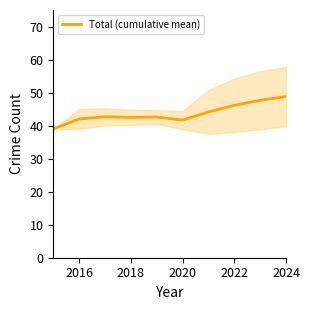

The Total (cumulative mean) series shows 41.7 at 2020. True or false?

True